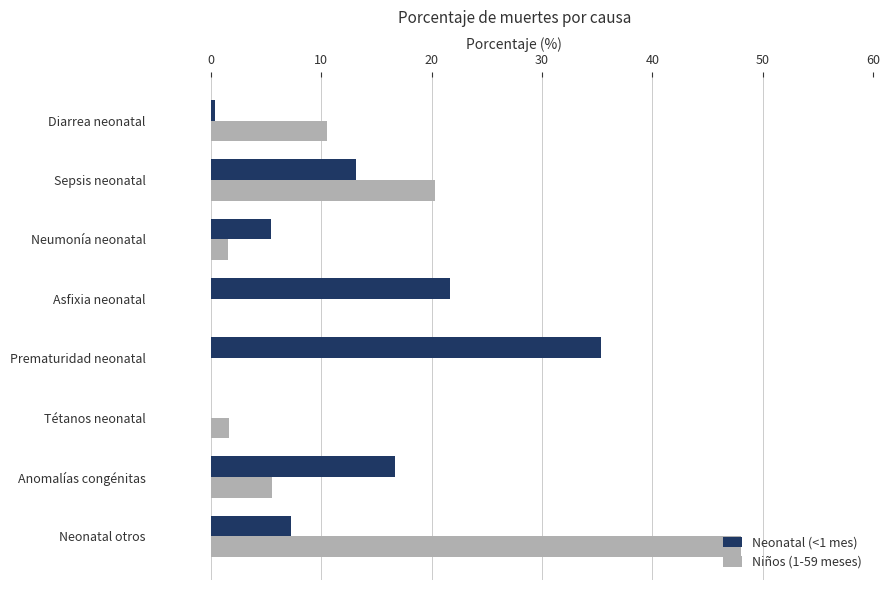

What is the greatest value displayed?

48.0